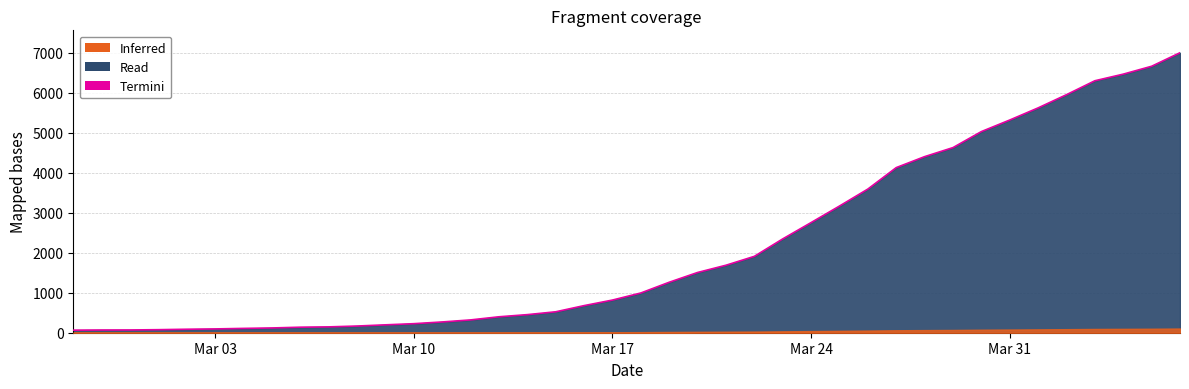

Is this an area chart (filled region under the line)?

Yes